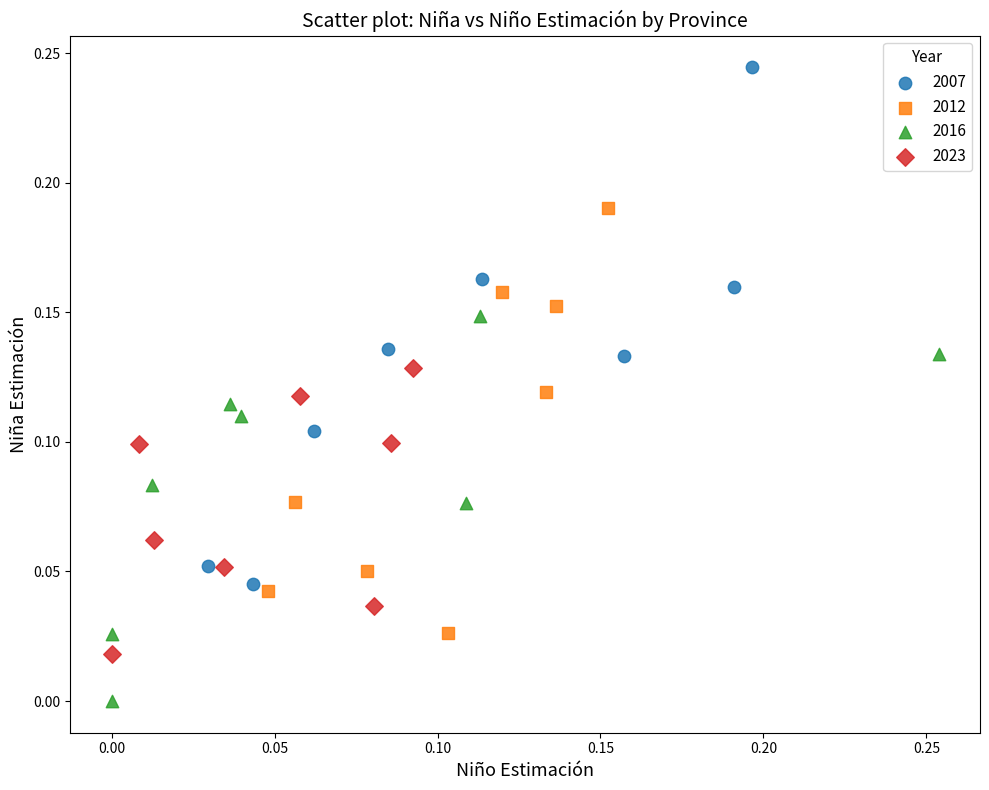

What are all the series names shown in the legend?

2007, 2012, 2016, 2023